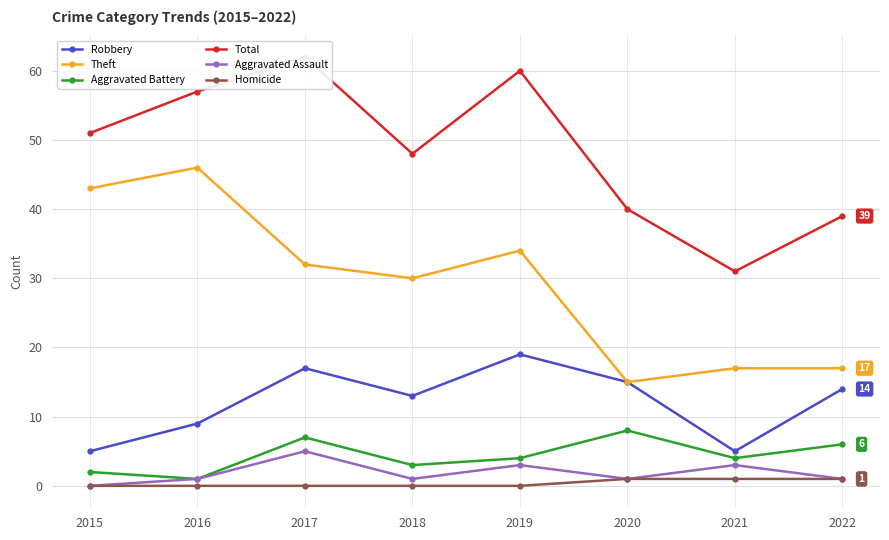

Is it true that Aggravated Assault equals 1 at 2022?

True